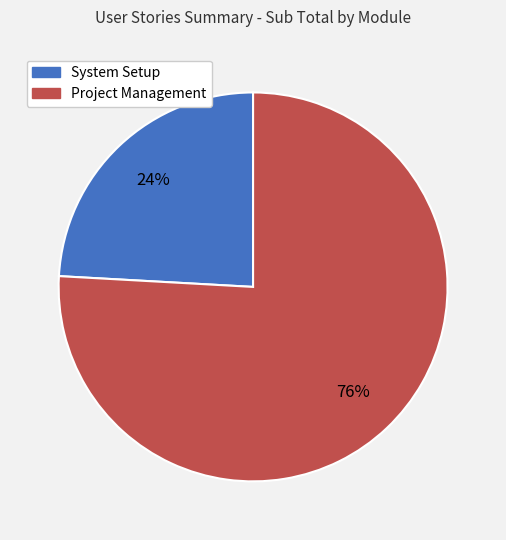

Count the number of slices in the pie.

2